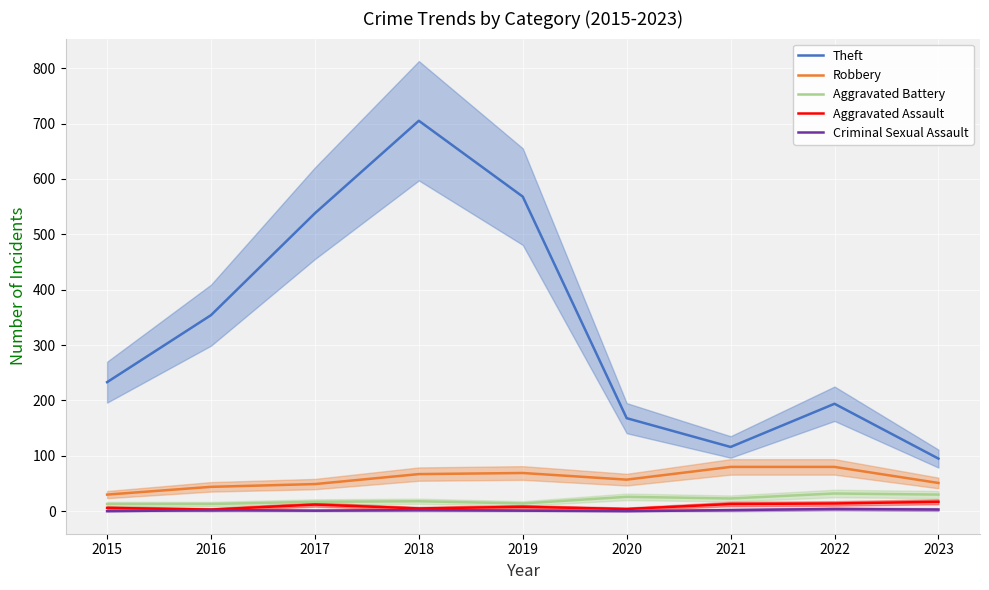

Is it true that Criminal Sexual Assault equals 2 at 2021?

True